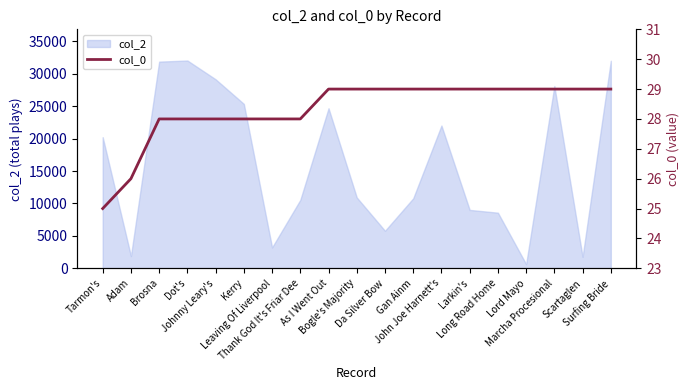

What is the maximum value shown in the chart?

29